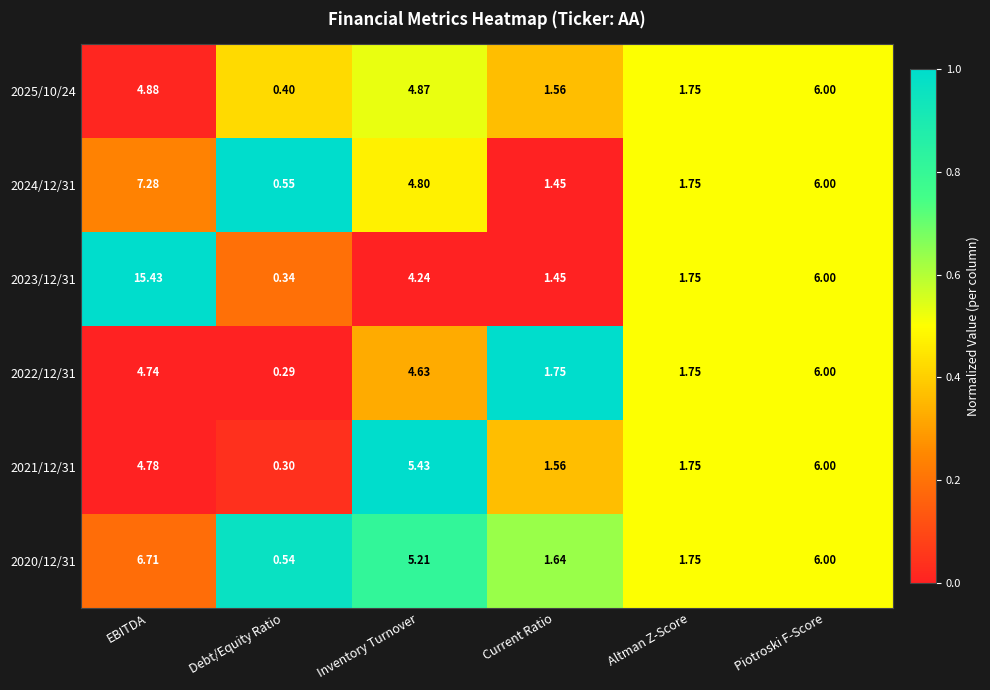

What is the total value across all series at Altman Z-Score?

10.5